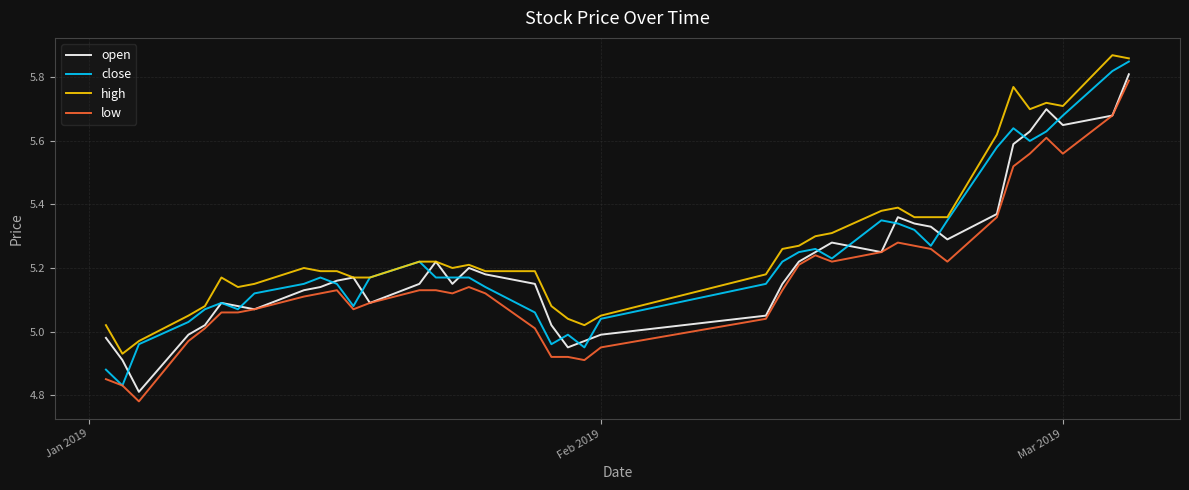

Which series has the largest total across all categories?

high